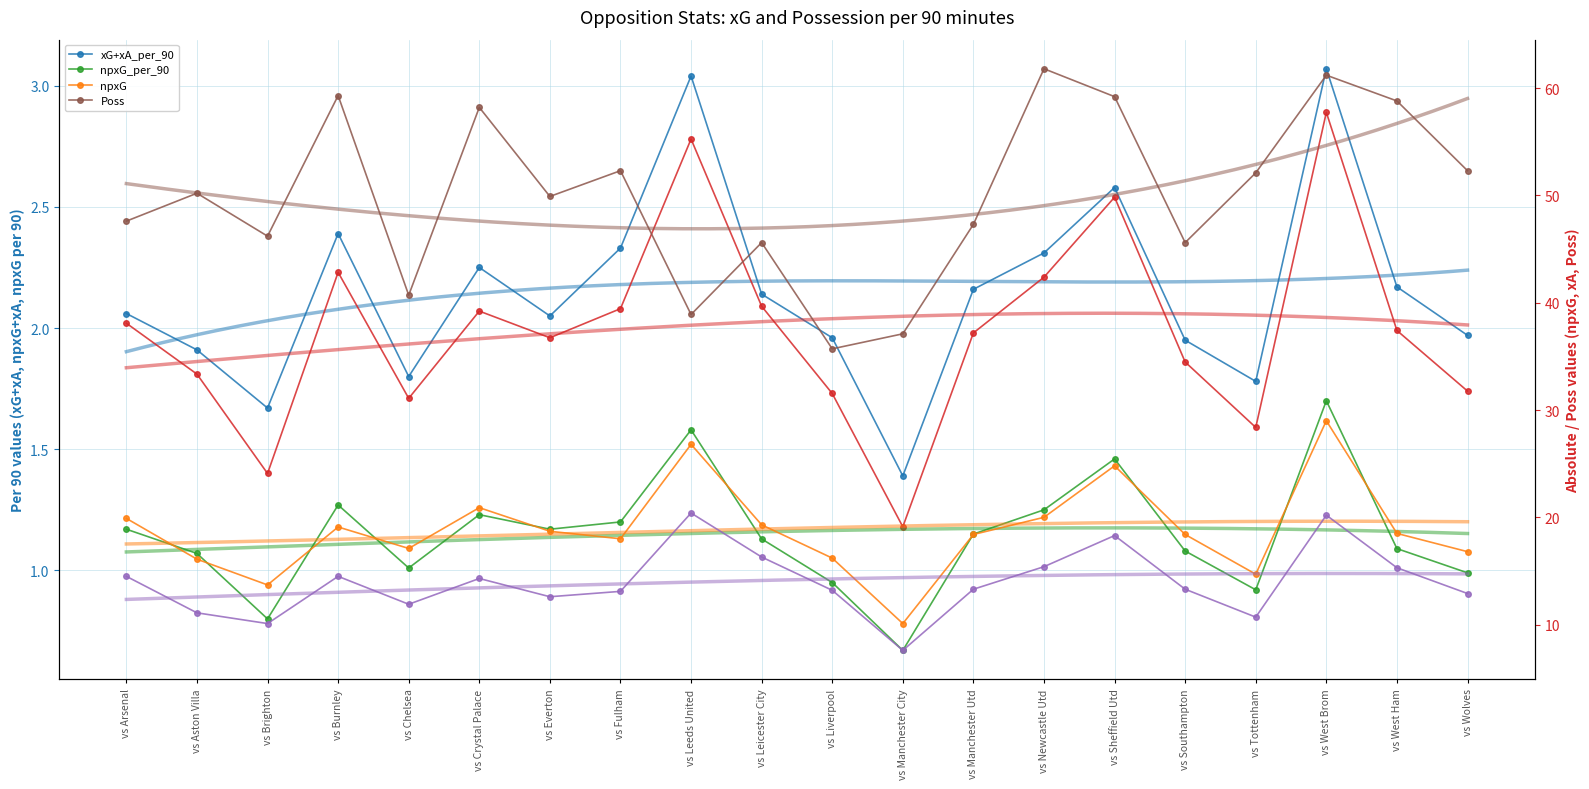

Between vs West Ham and vs Wolves, which series saw the biggest shift?

Poss